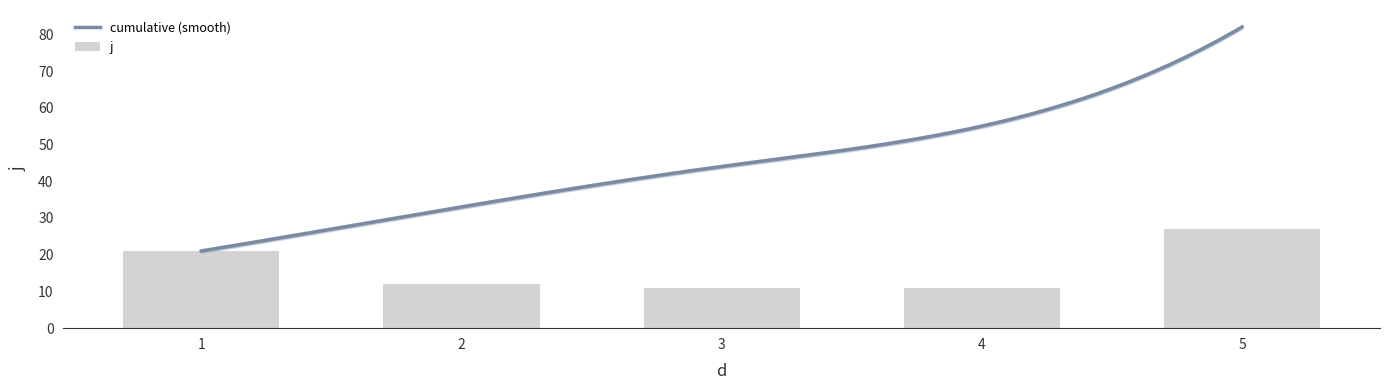

Count the number of values greater than 12.

2